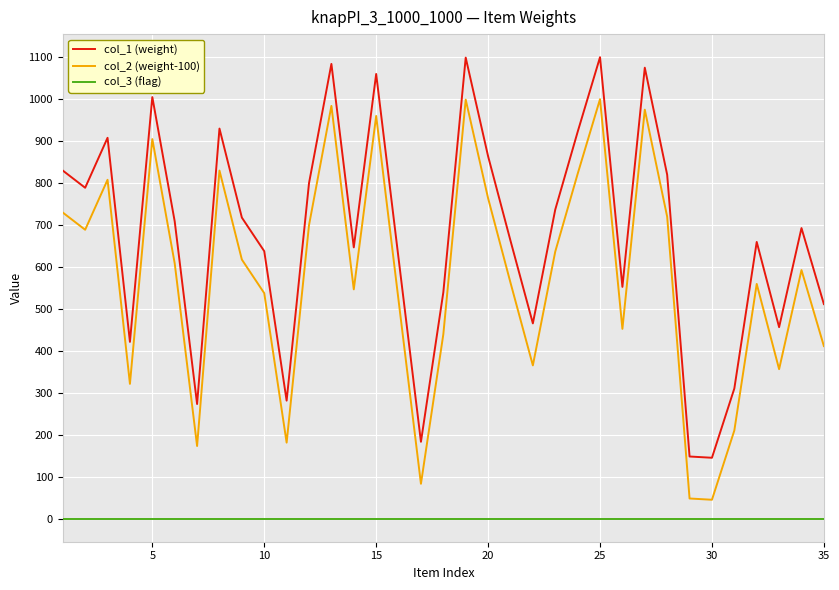

Rank the series by their maximum value, from highest to lowest.

col_1 (weight), col_2 (weight-100), col_3 (flag)